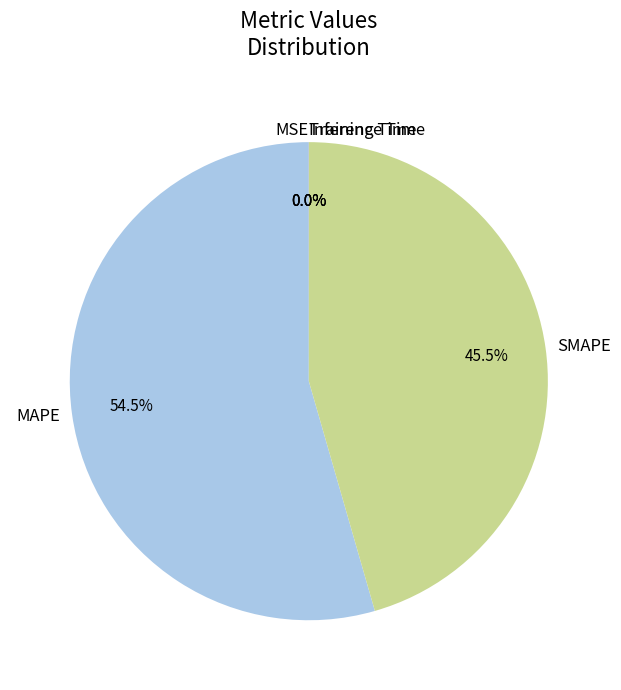

To the nearest percent, what is the difference between the largest and smallest slice percentages?

54%